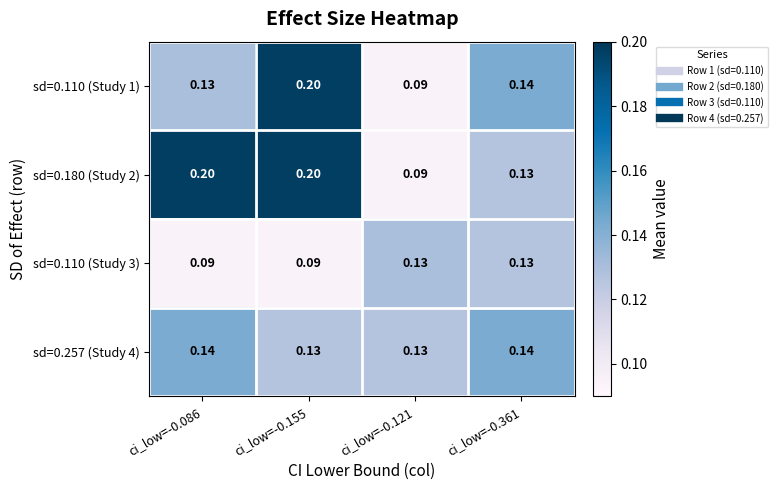

Is the value of sd=0.257 (Study 4) at ci_low=-0.121 greater than the value of sd=0.180 (Study 2) at ci_low=-0.155?

No